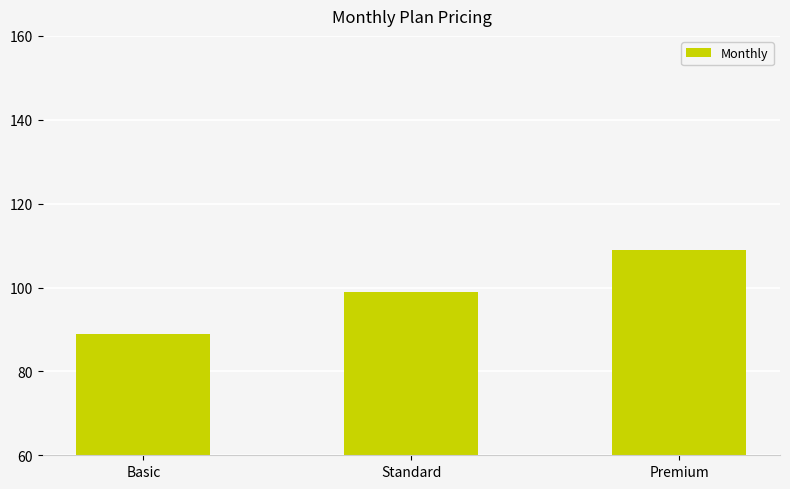

What is the maximum value shown in the chart?

109